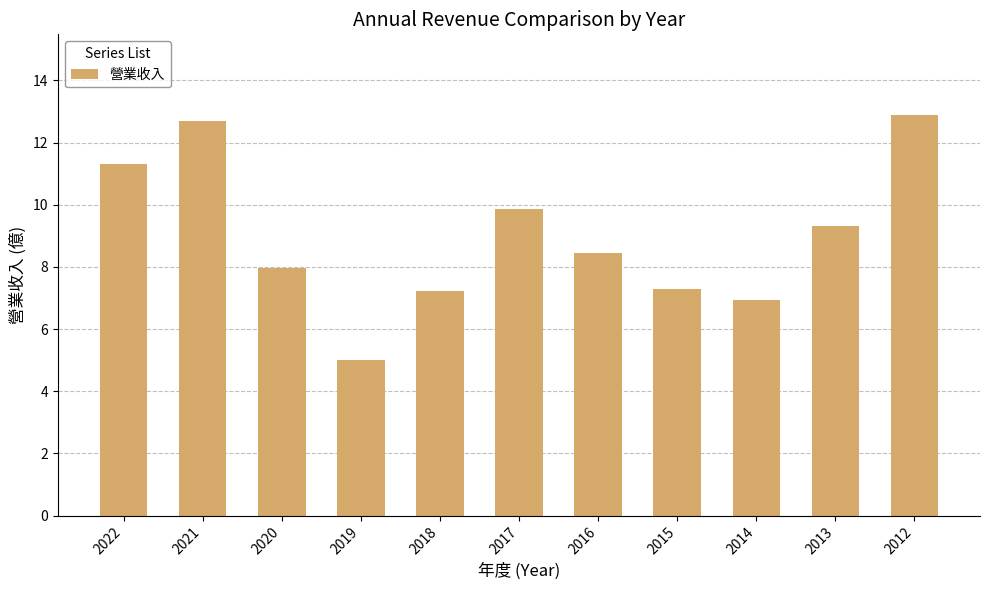

The value at 2021 is 12.7. True or false?

True